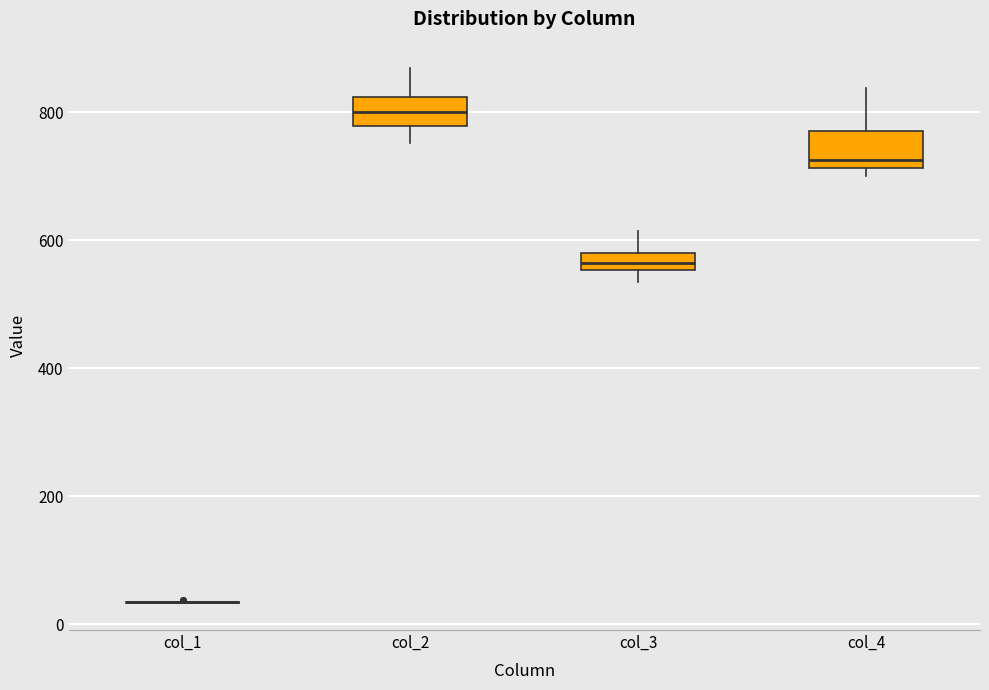

Where is the lower edge of the box for col_4 on the y-axis? The values are not printed on the chart, so give them approximately, as read against the axis.

720